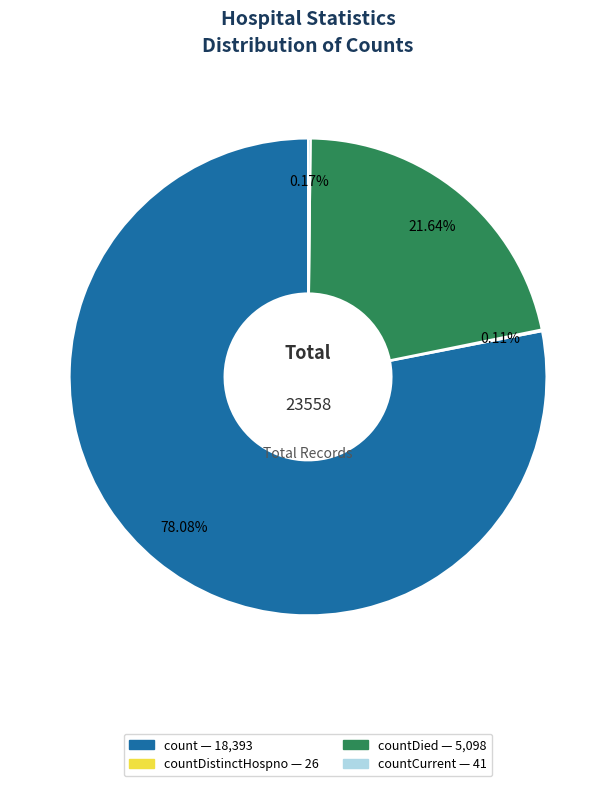

Is there any slice that represents more than half of the pie?

Yes